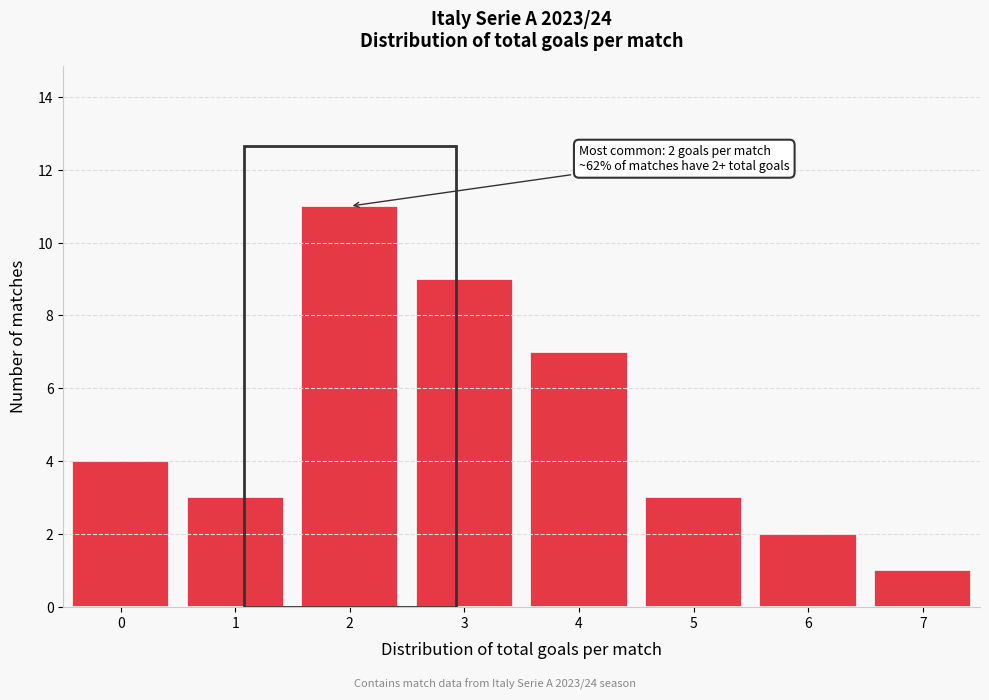

Reading left to right, what are all the values shown in this chart?

0=4	1=3	2=11	3=9	4=7	5=3	6=2	7=1